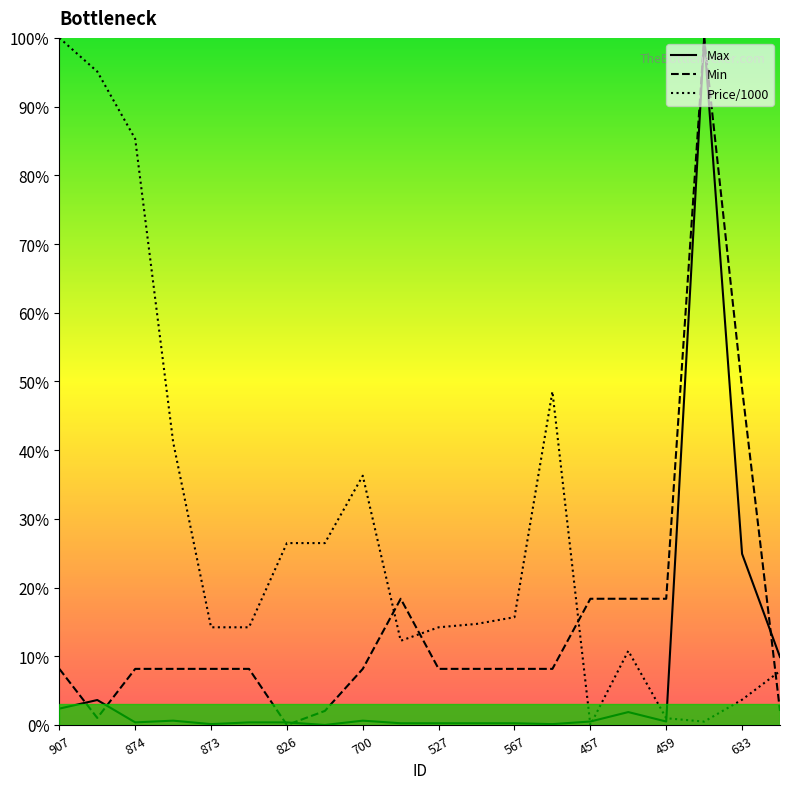

True or false: Max has a value of 0.4 at 11.

False